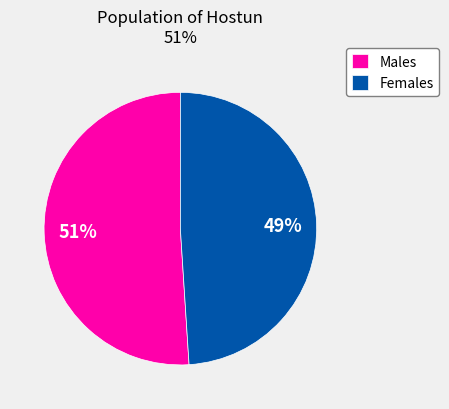

Combined, do Females and Males account for over 50%?

Yes